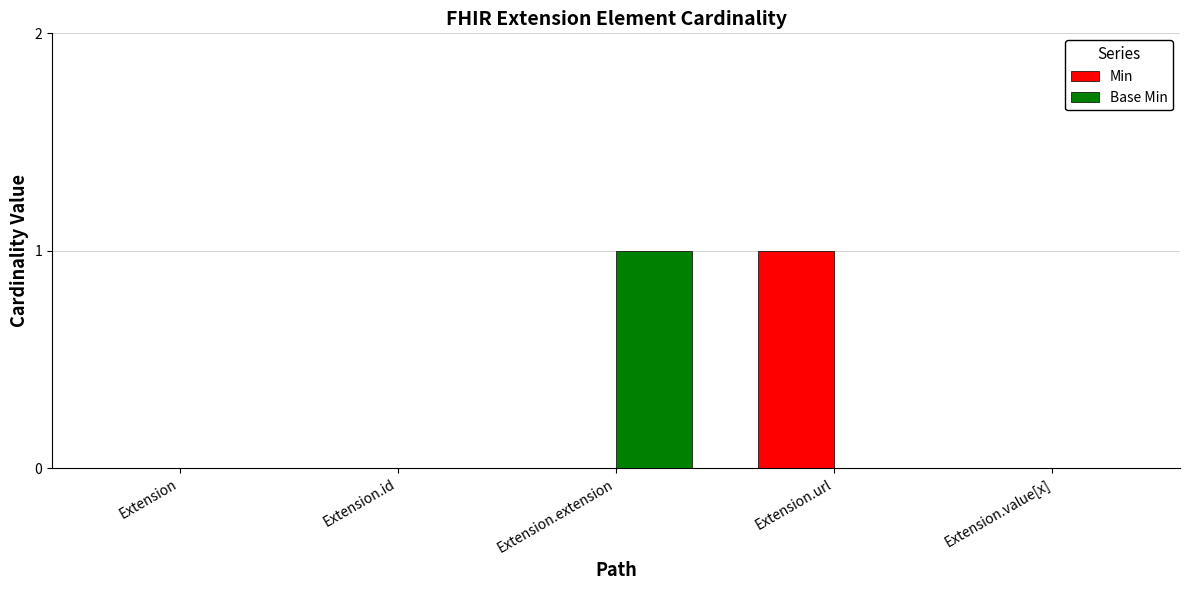

The Base Min series shows 1 at Extension. True or false?

False